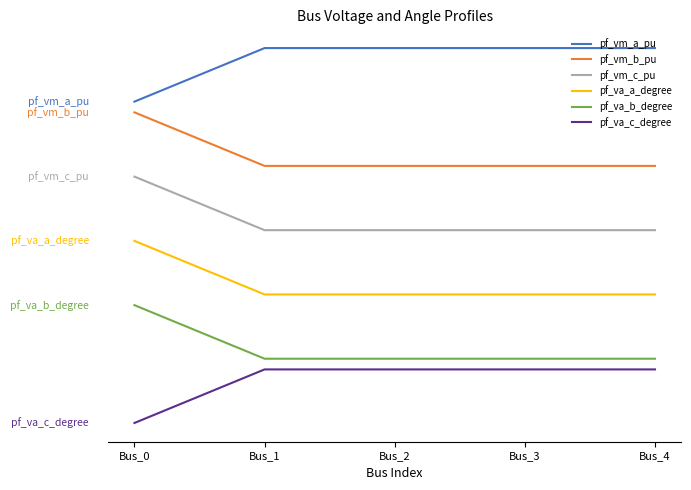

What are all the series names shown in the legend?

pf_vm_a_pu, pf_vm_b_pu, pf_vm_c_pu, pf_va_a_degree, pf_va_b_degree, pf_va_c_degree